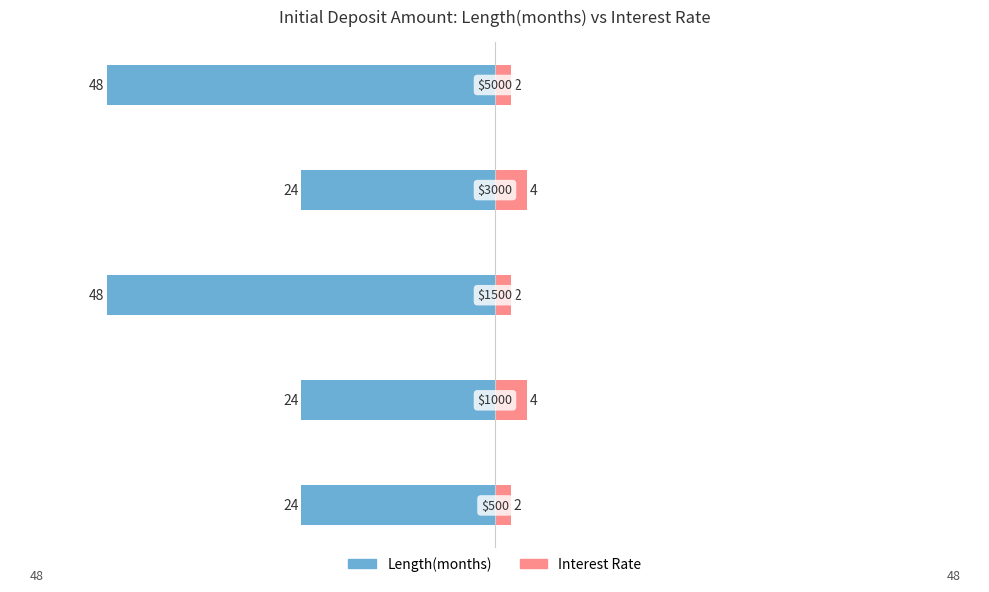

What is the value of the Length(months) bar at the 5th from the left?

-48